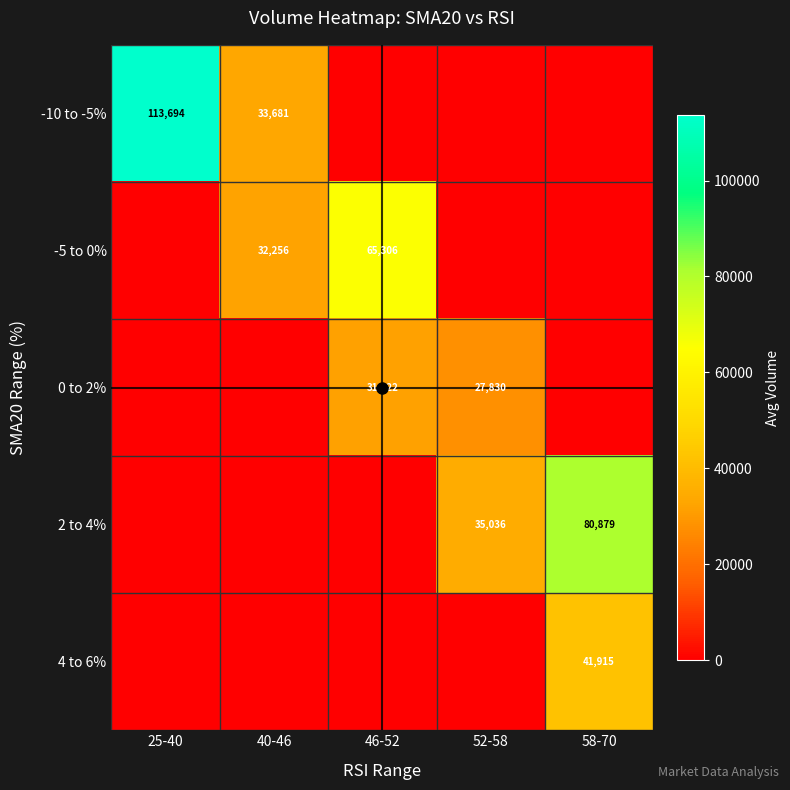

What is the difference between the maximum and second lowest values in the -5 to 0% series?

65306.8